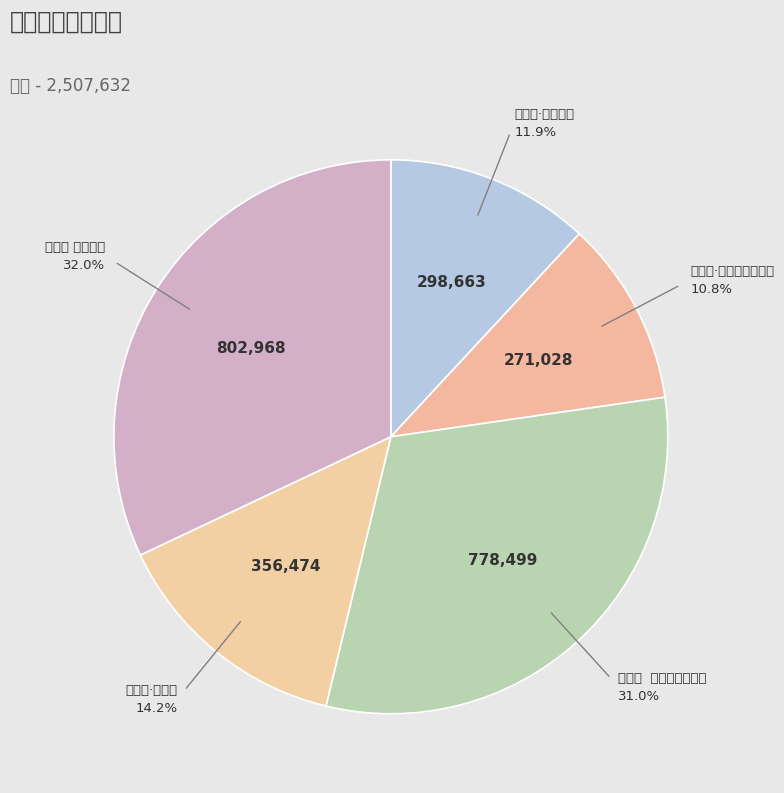

To the nearest percent, what portion does 满江红·旅夜闻蟋蟀声作 represent?

11%